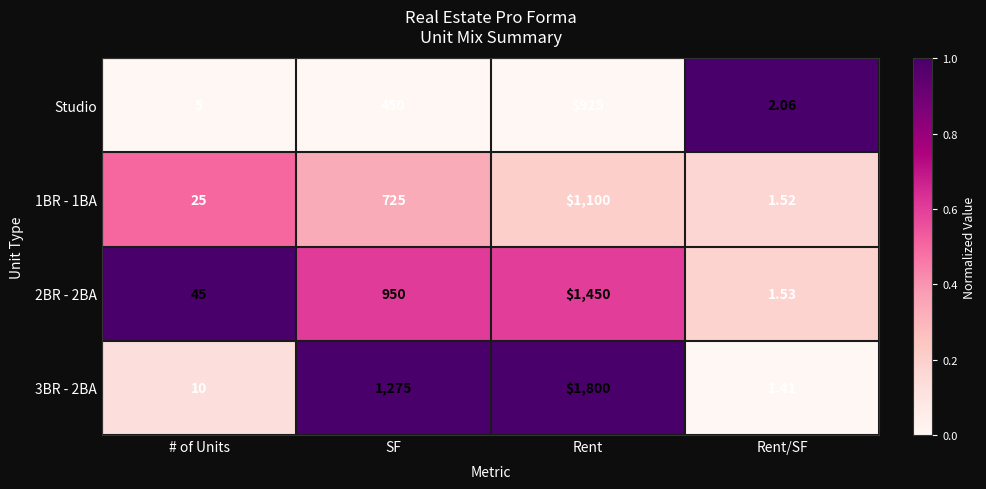

At which label is 2BR - 2BA closest to 725?

SF